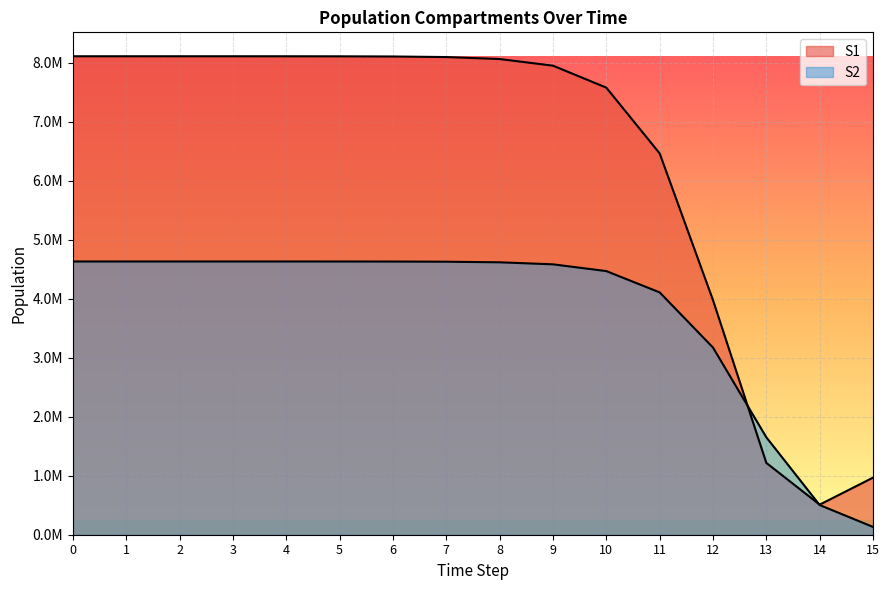

Which has a higher value, 10 or 3?

3